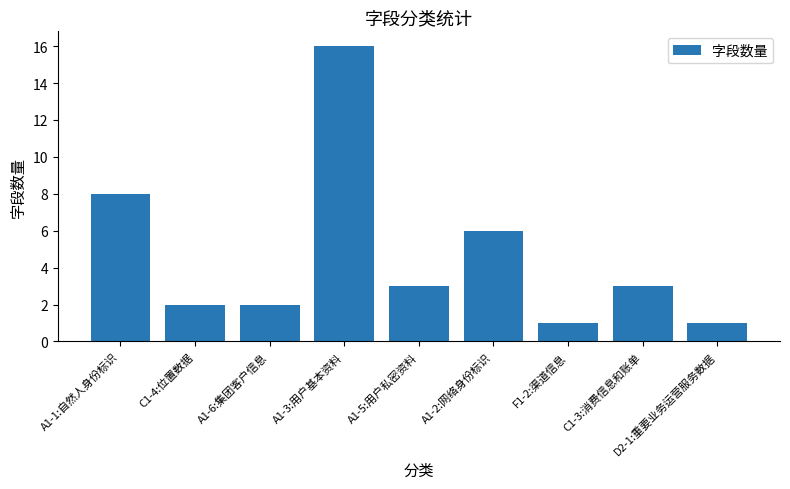

Which category has the highest value across all series?

A1-3:用户基本资料